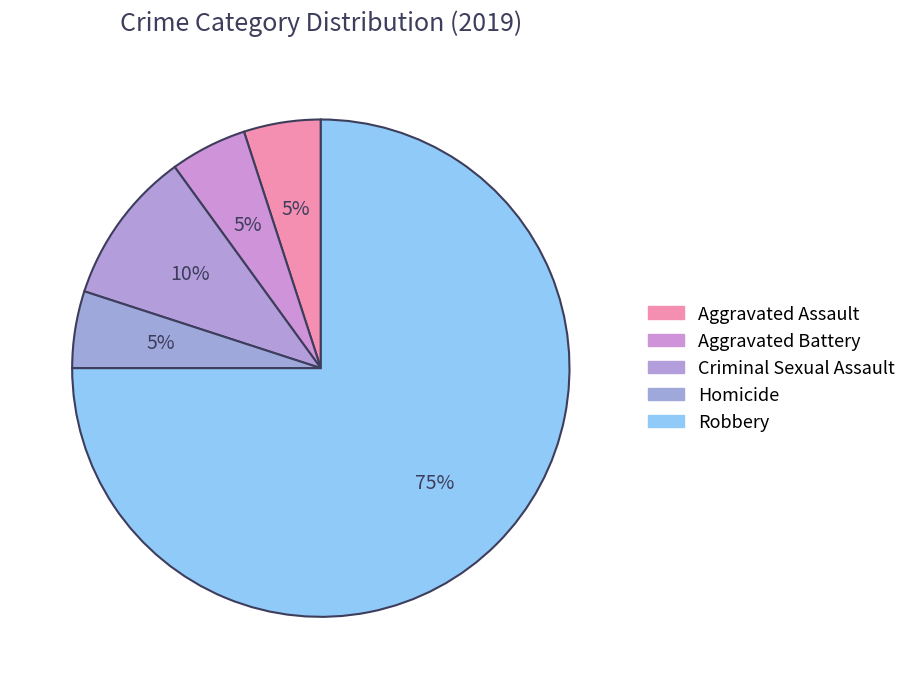

How many segments does this pie chart have?

5